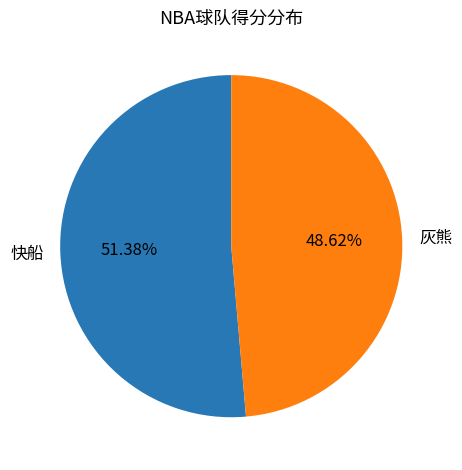

What percentage do 灰熊 and 快船 together represent?

100.0%